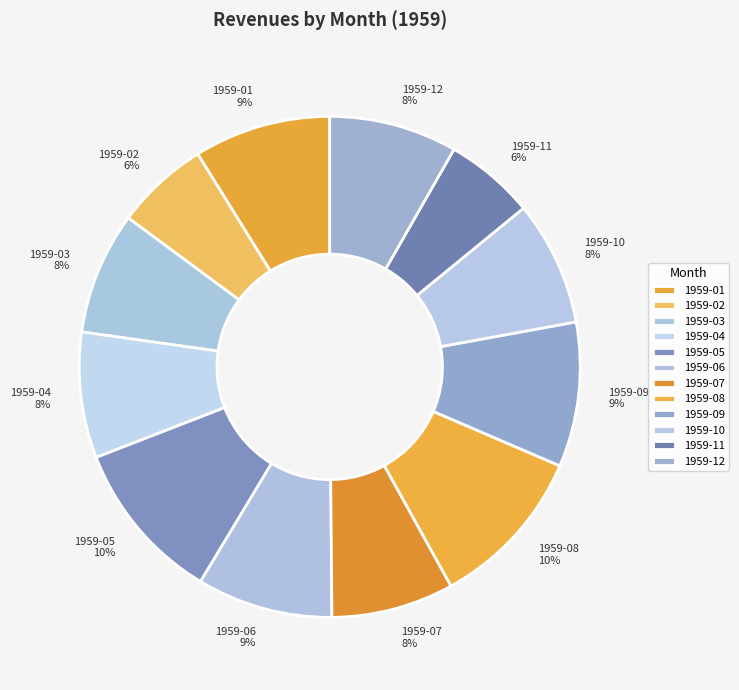

Which has a higher value, 1959-02 or 1959-08?

1959-08